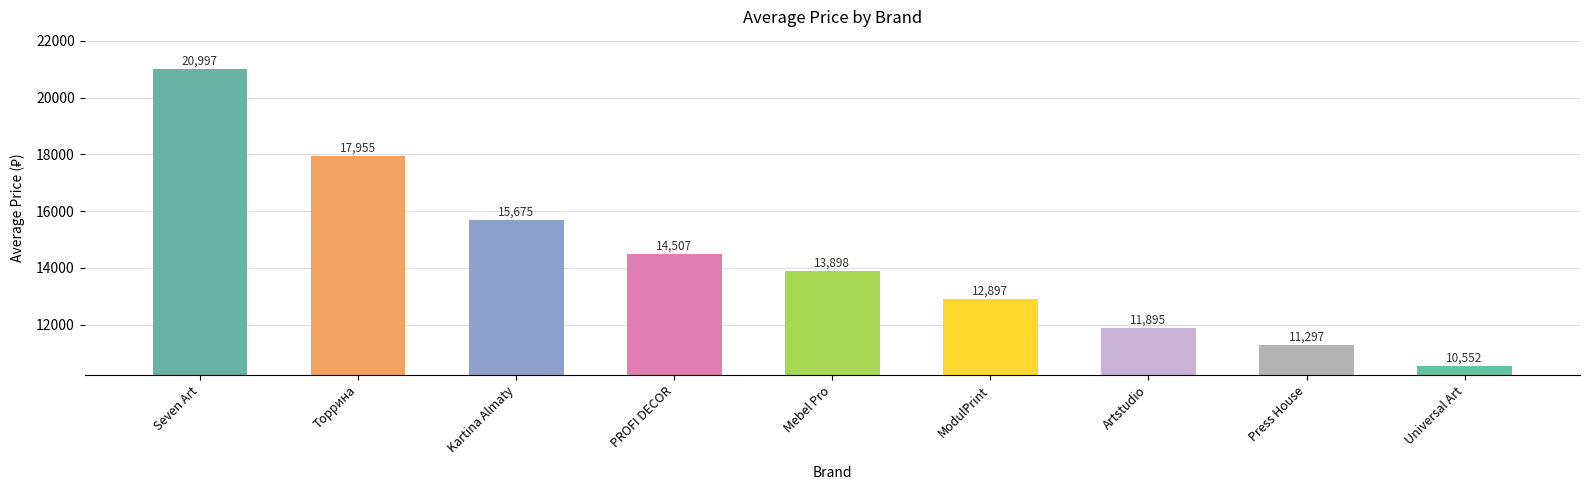

Does the chart contain stacked bars?

No